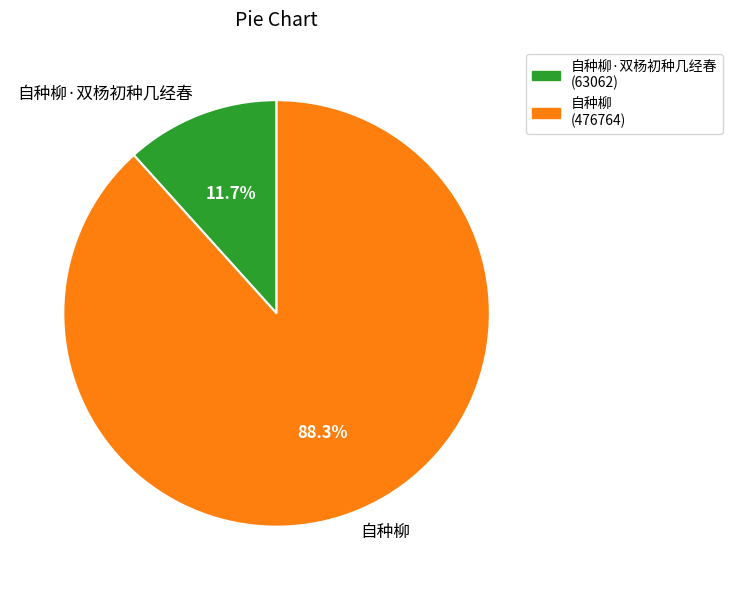

Which slice is the largest?

自种柳